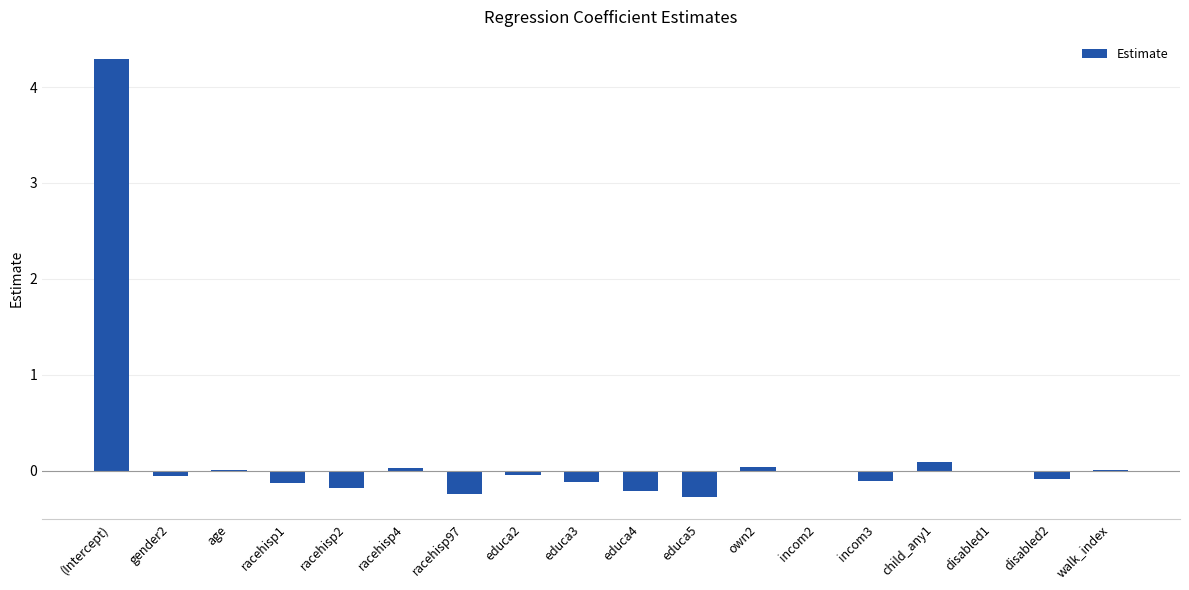

What is the sum of the values at racehisp1 and educa5?

-0.4